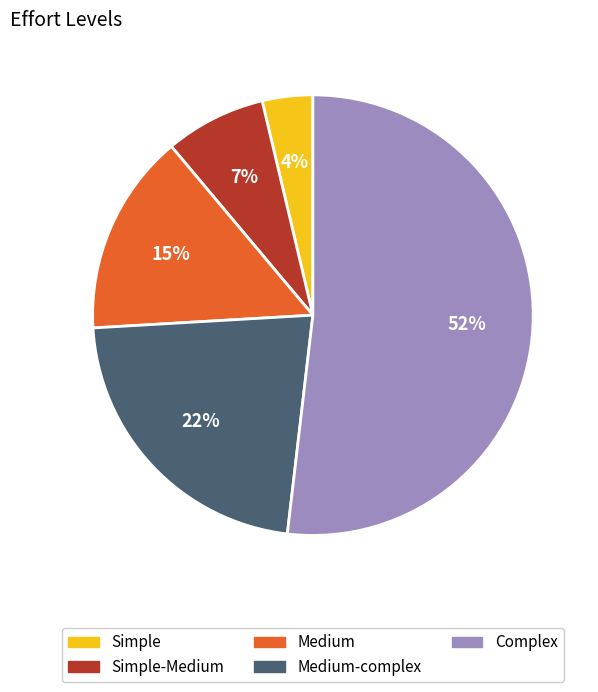

To the nearest percent, what is the difference between the largest and smallest slice percentages?

48%